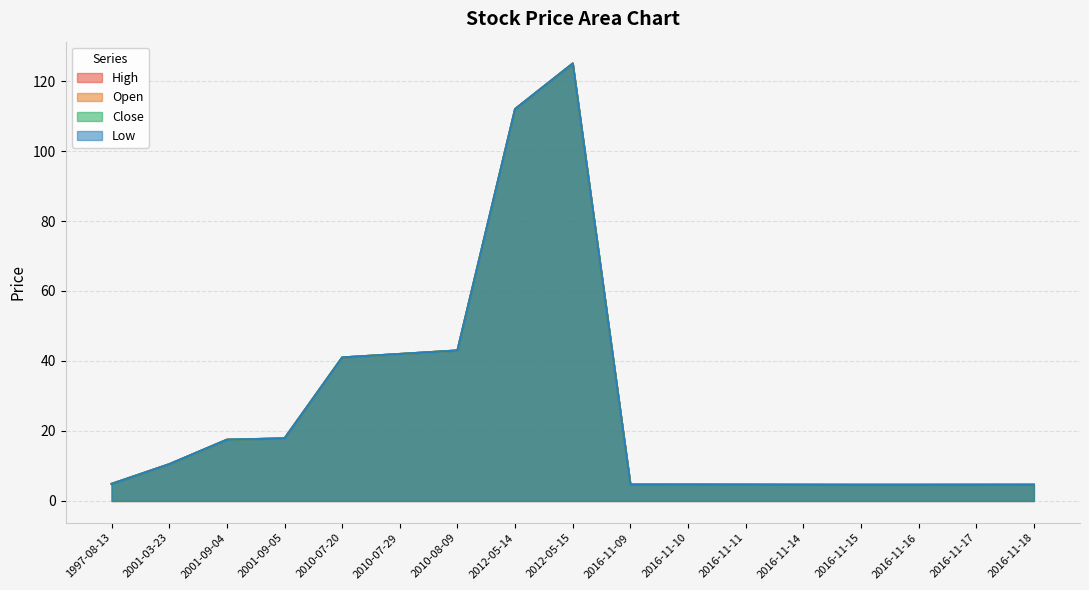

The Low series shows 203.0 at 2012-05-15. True or false?

False